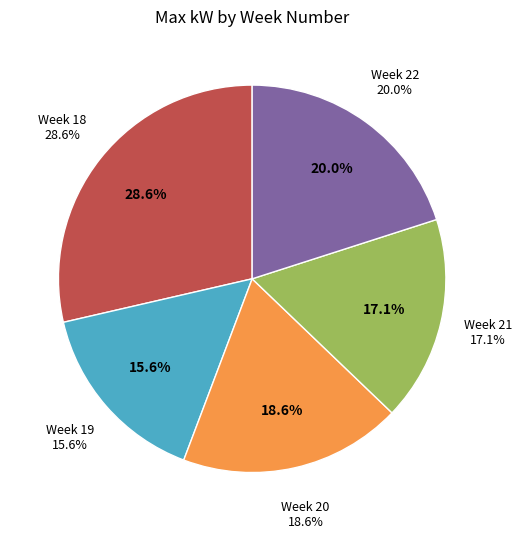

What is the change in value from 20 to 21?

-3